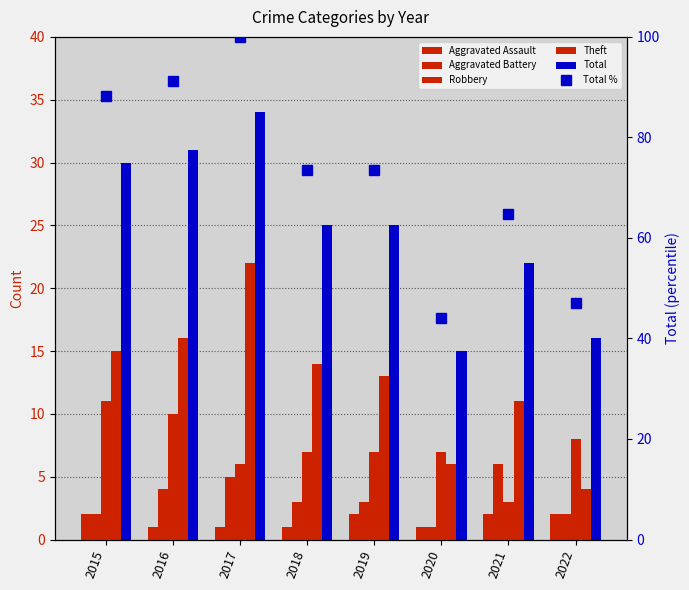

What is the difference between the second highest and second lowest values in the Total series?

15.0